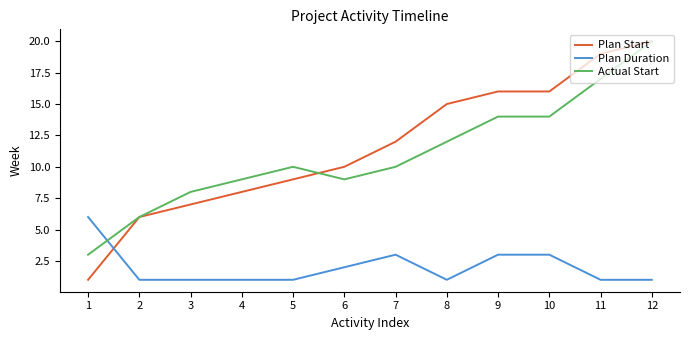

Is this an area chart (filled region under the line)?

No